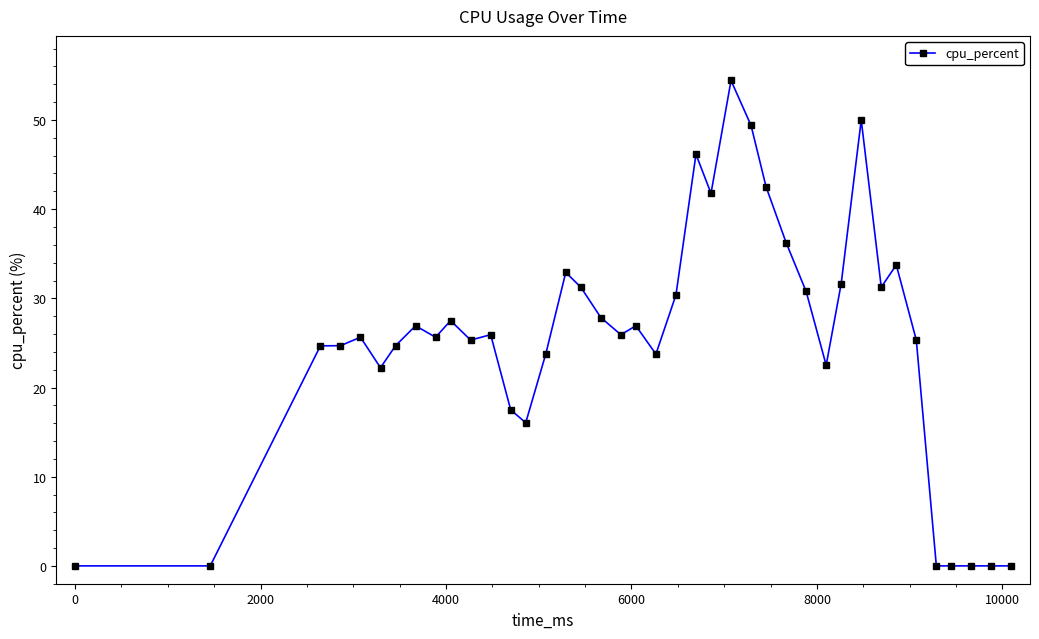

What is the maximum value shown in the chart?

54.4